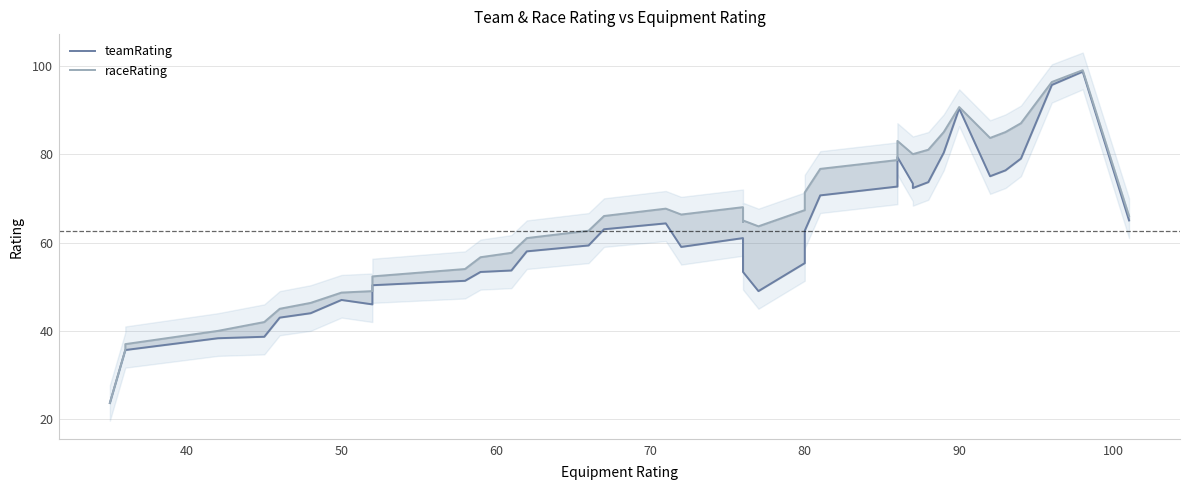

At how many categories does at least one series exceed 51?

30